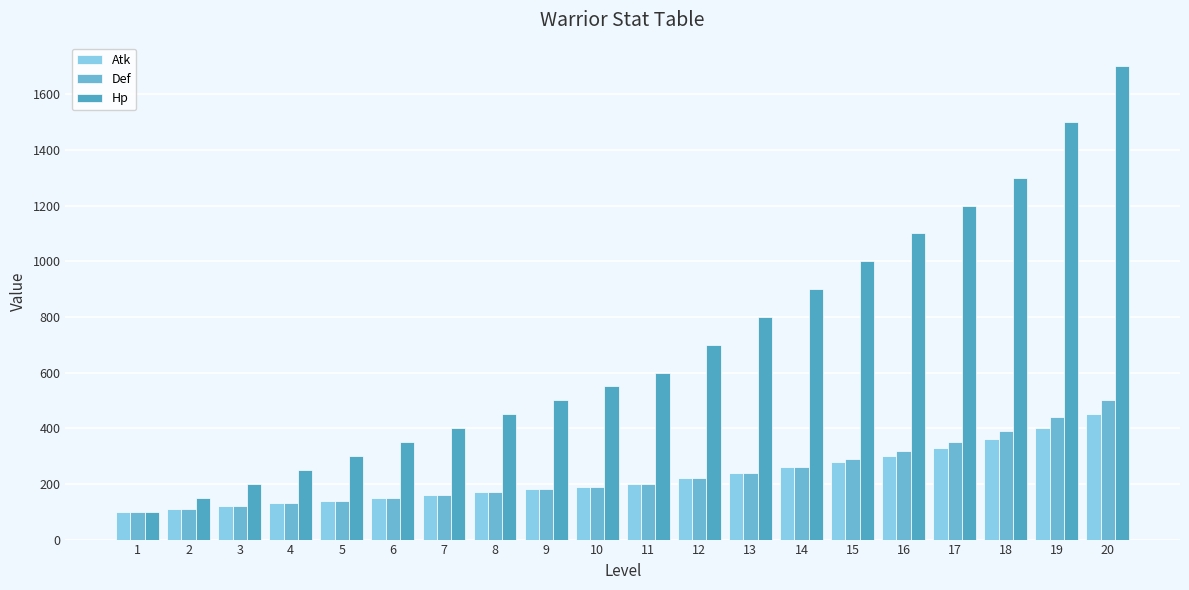

What is the sum of all Hp values?

14050